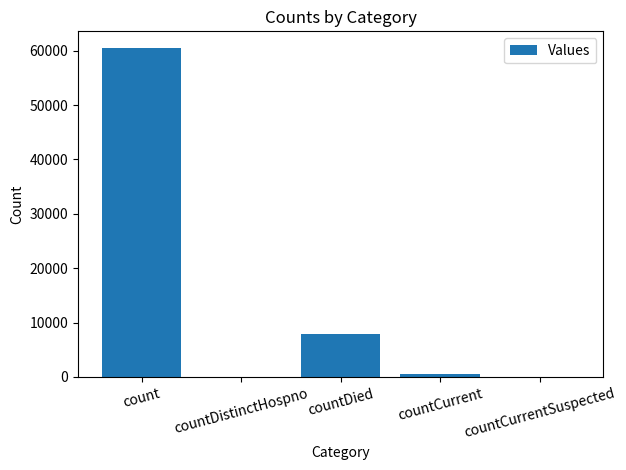

Count the number of categories in the chart.

5